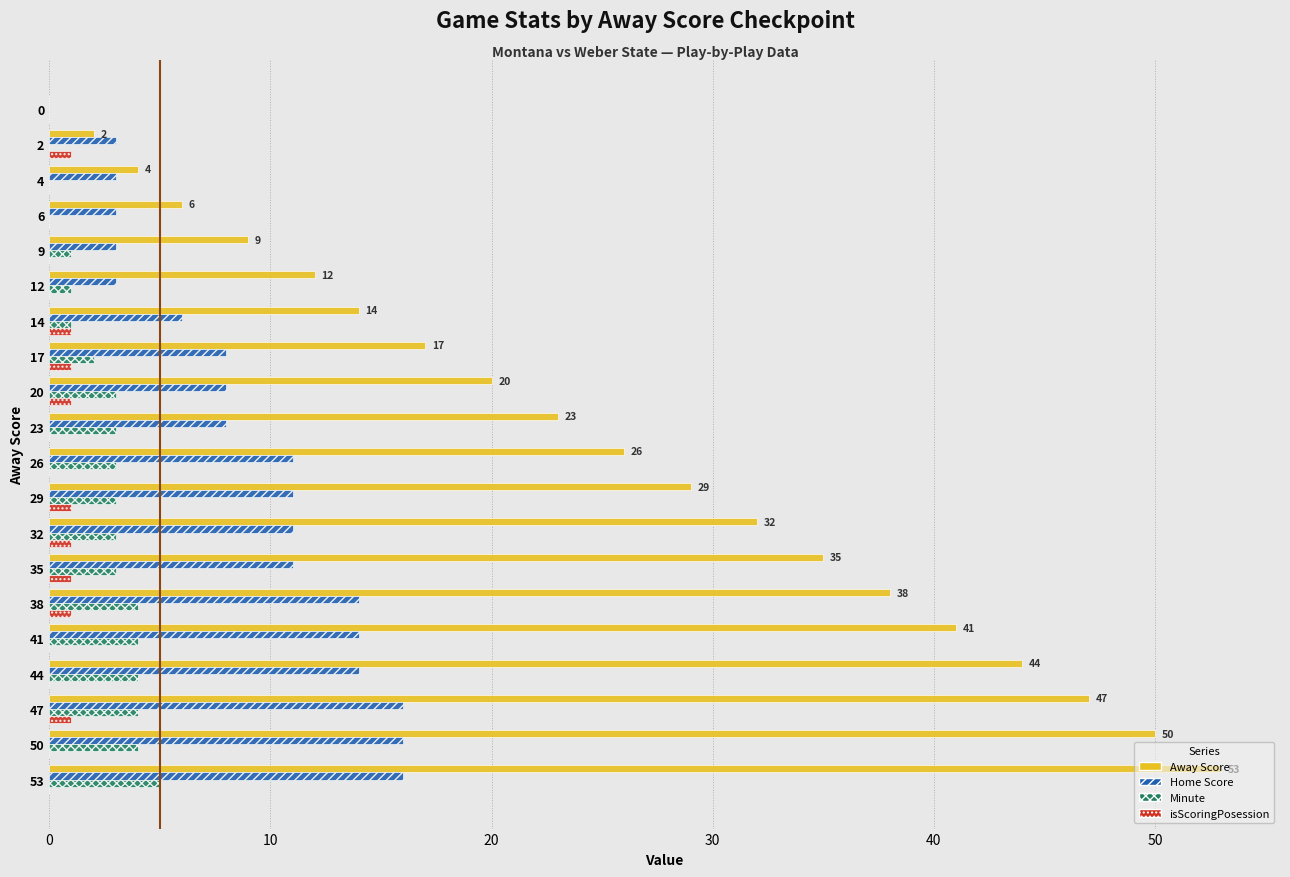

What is the sum of all Minute values?

48